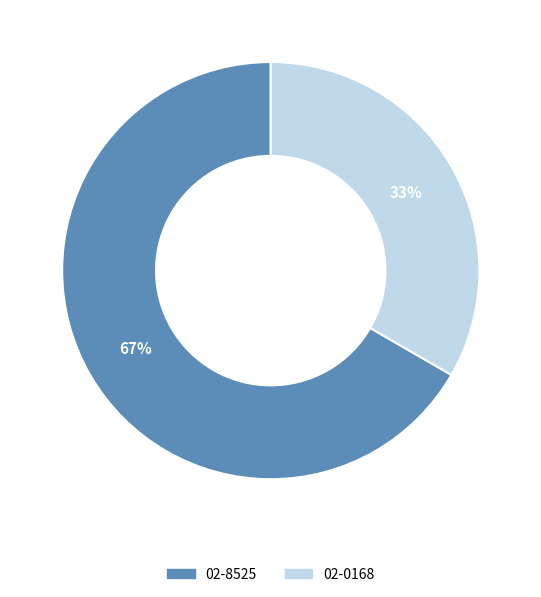

Which slice represents more than half of the pie?

02-8525